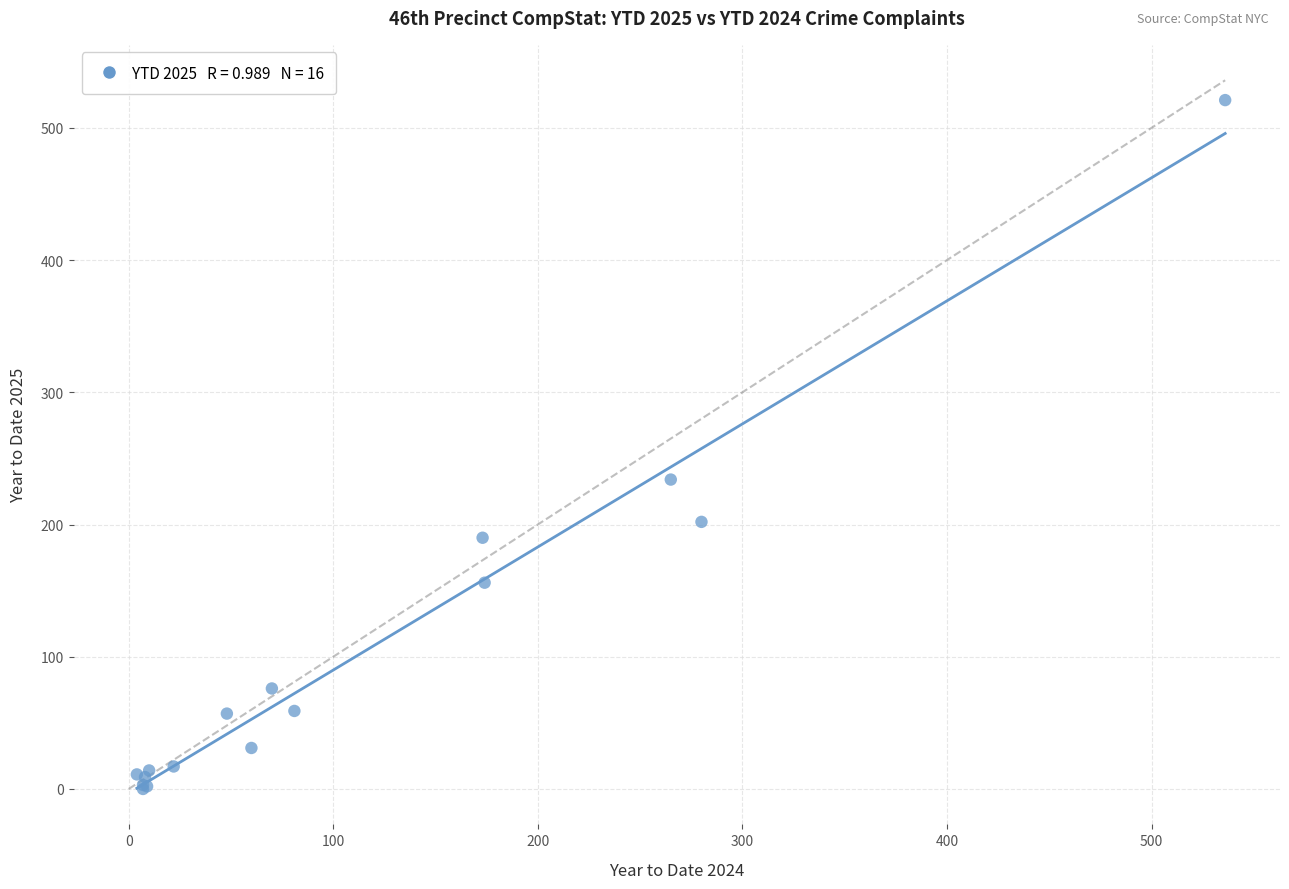

What Y value in the scatter plot is closest to 260?

234